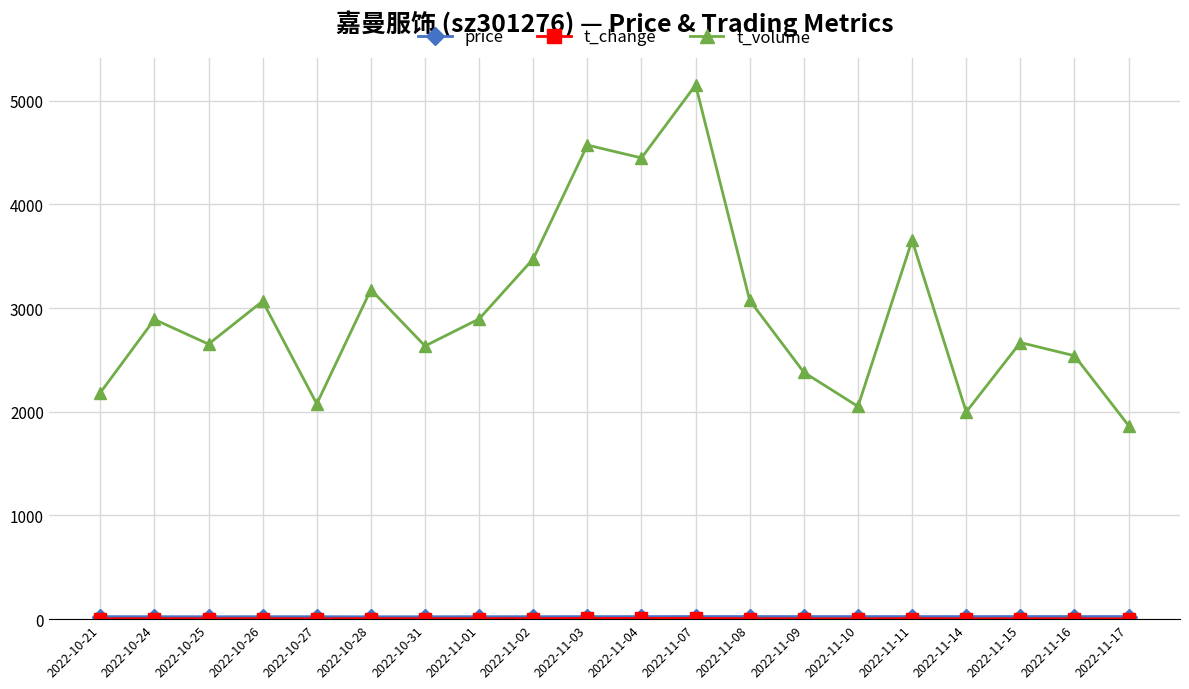

At which label does t_volume reach its peak?

2022-11-07